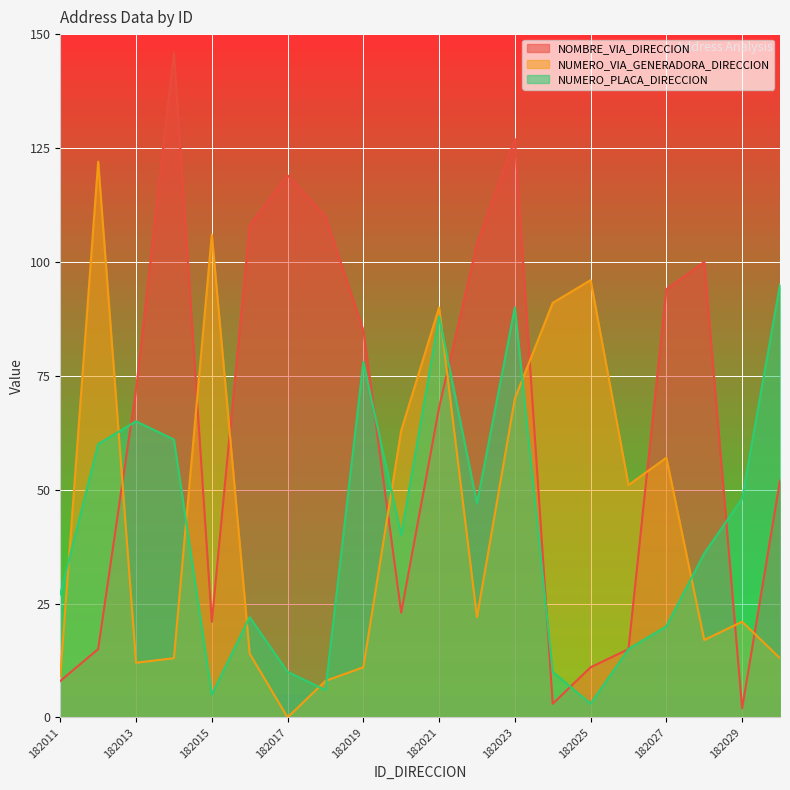

At which category does NOMBRE_VIA_DIRECCION reach its first local valley?

182015